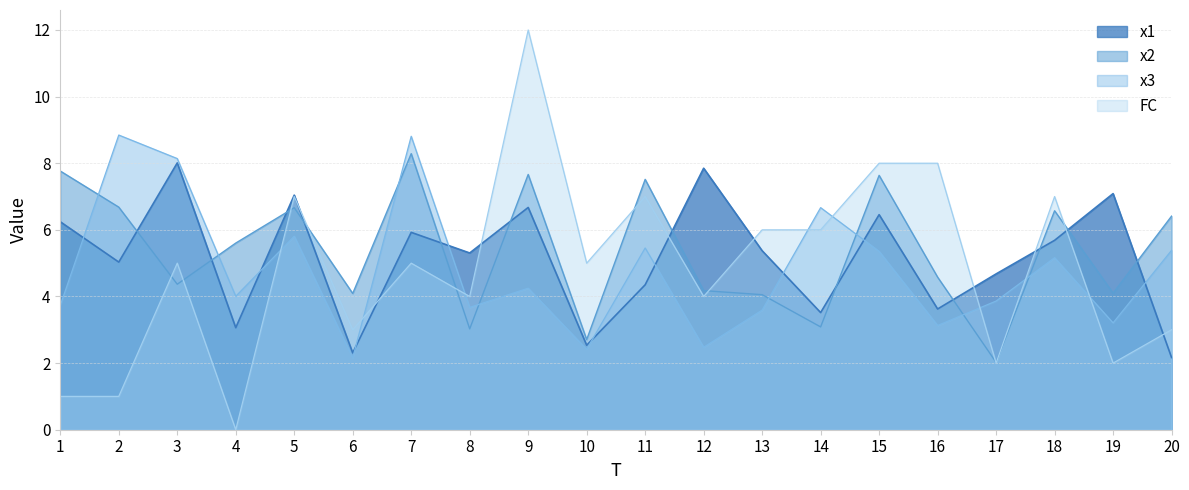

What is the value of the FC point at the 2nd from the left?

1.0